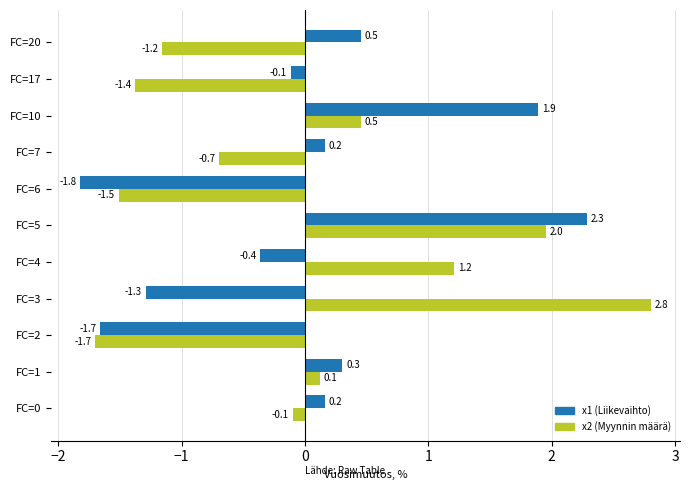

What is the total value across all series at FC=20?

-0.7